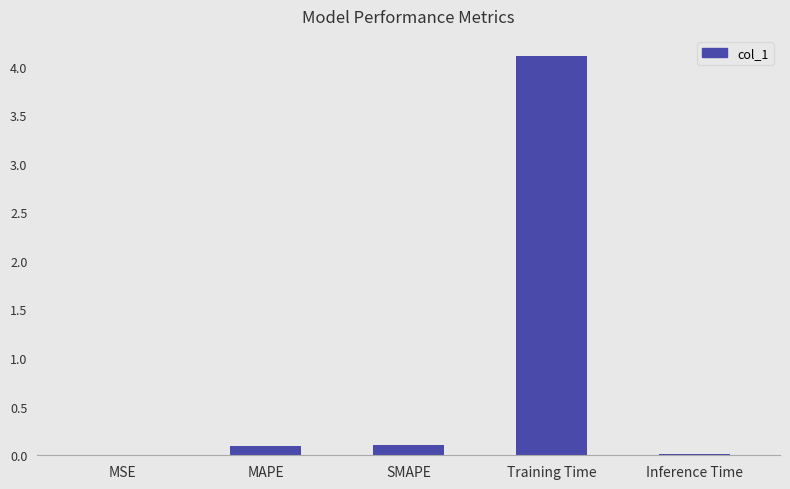

Which has a higher value, SMAPE or MSE?

SMAPE